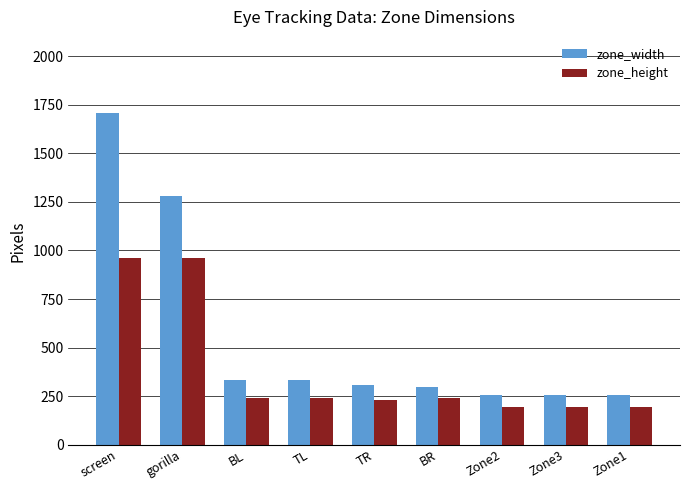

What is the average value of the zone_height series?

383